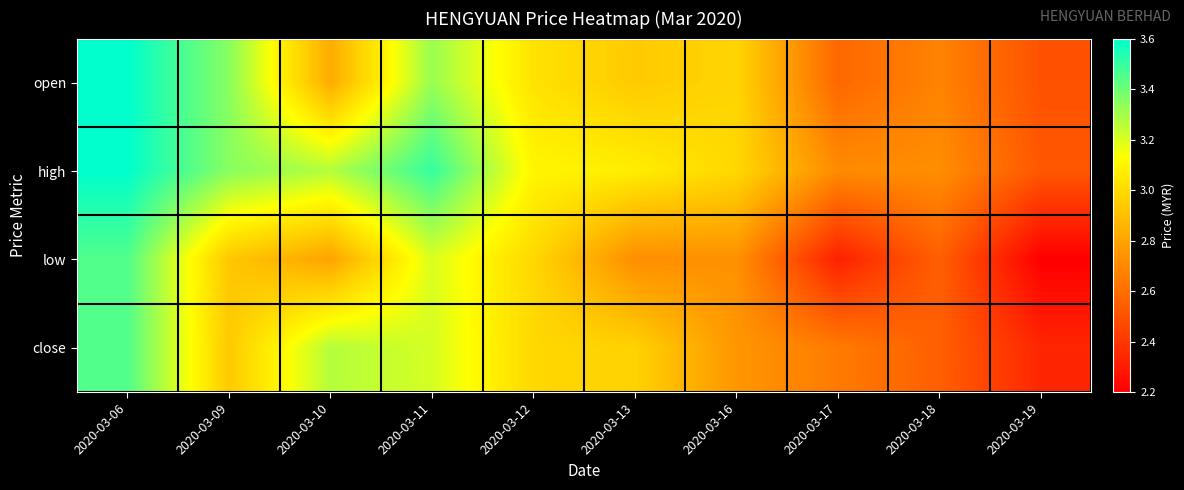

Reading right to left, transcribe all the data shown in this chart.

open: 2020-03-19=2.5	2020-03-18=2.7	2020-03-17=2.6	2020-03-16=3.0	2020-03-13=2.9	2020-03-12=3.0	2020-03-11=3.3	2020-03-10=2.8	2020-03-09=3.4	2020-03-06=3.6
high: 2020-03-19=2.5	2020-03-18=2.7	2020-03-17=2.7	2020-03-16=3.0	2020-03-13=3.1	2020-03-12=3.1	2020-03-11=3.5	2020-03-10=3.3	2020-03-09=3.4	2020-03-06=3.6
low: 2020-03-19=2.2	2020-03-18=2.5	2020-03-17=2.3	2020-03-16=2.7	2020-03-13=2.7	2020-03-12=3.0	2020-03-11=3.2	2020-03-10=2.8	2020-03-09=2.9	2020-03-06=3.5
close: 2020-03-19=2.3	2020-03-18=2.5	2020-03-17=2.6	2020-03-16=2.8	2020-03-13=3.0	2020-03-12=3.0	2020-03-11=3.2	2020-03-10=3.3	2020-03-09=2.9	2020-03-06=3.5